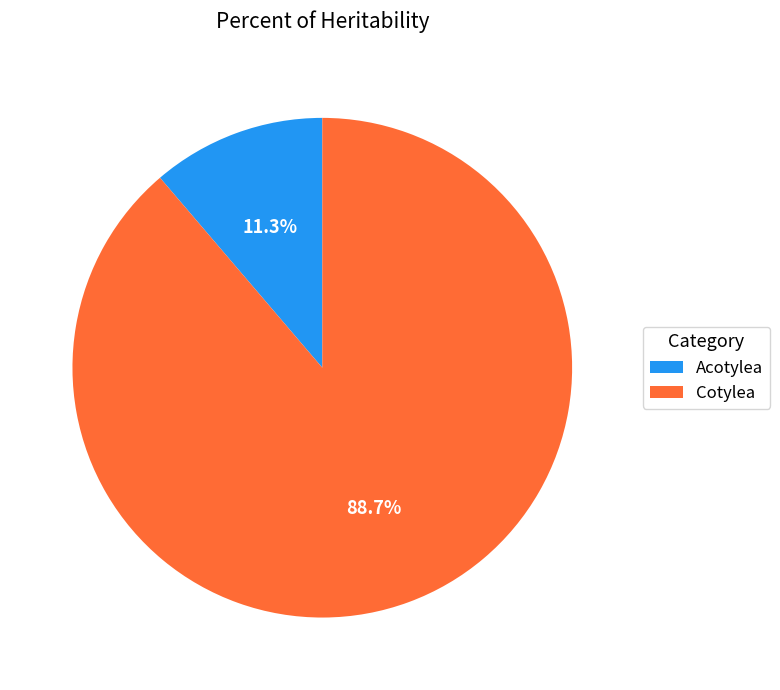

Is it true that Acotylea is 1% of the pie?

False